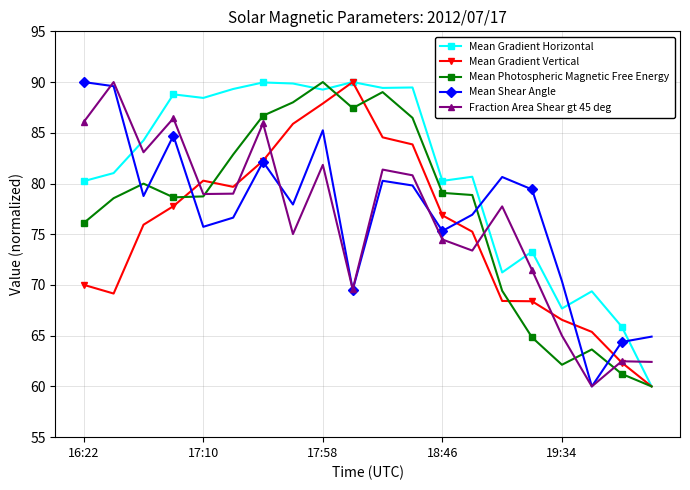

Which series has the largest total across all categories?

Mean Gradient Horizontal